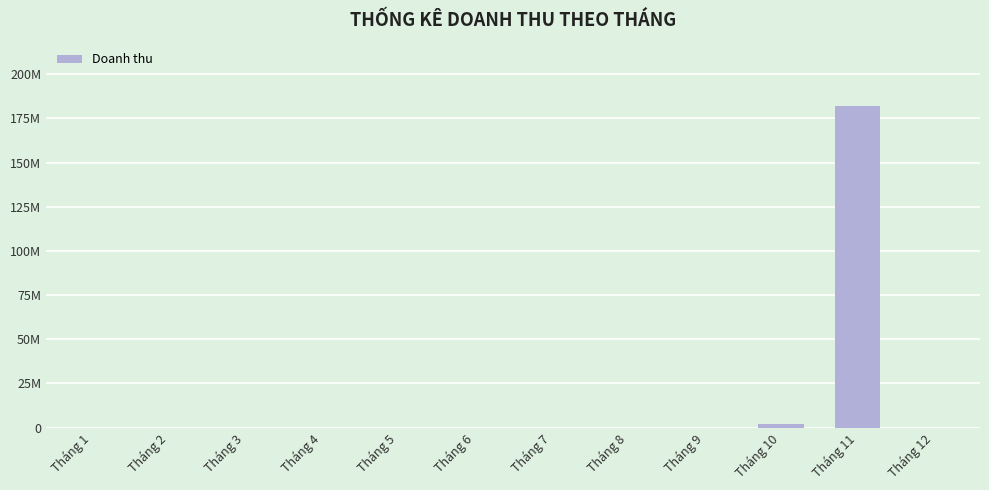

Are the bars horizontal?

No